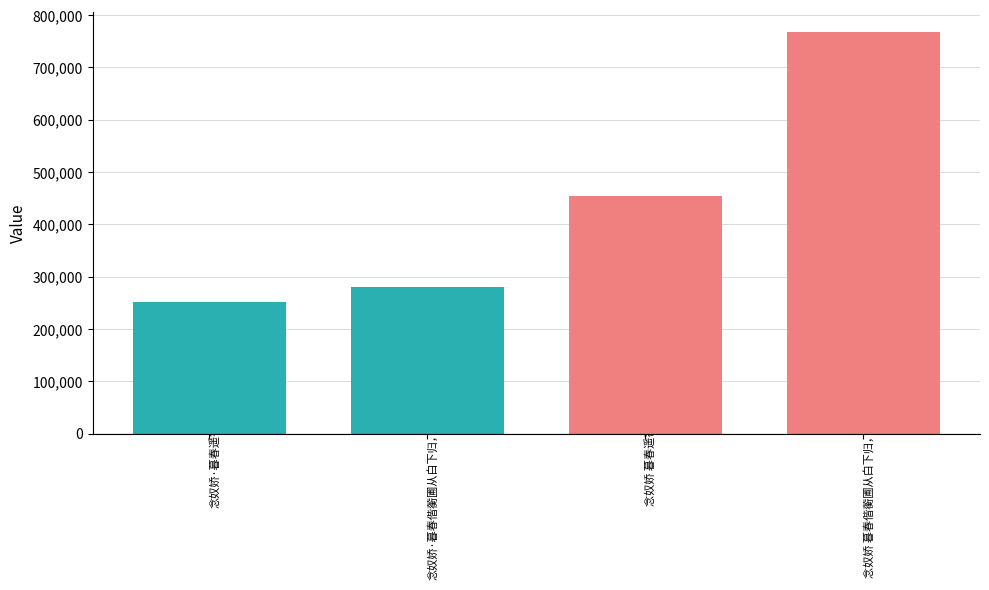

At which label is the value closest to 510202?

念奴娇 暮春遥寄用稼轩韵